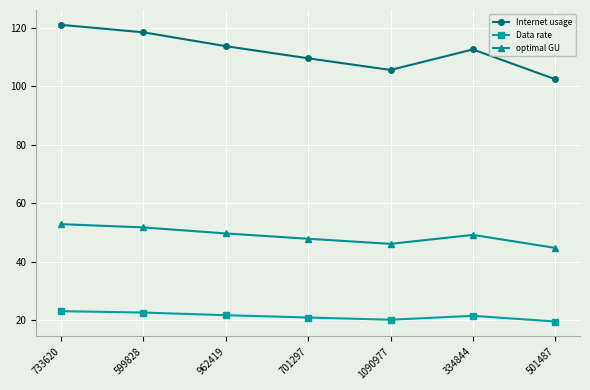

True or false: optimal GU and Data rate cross at least once.

False